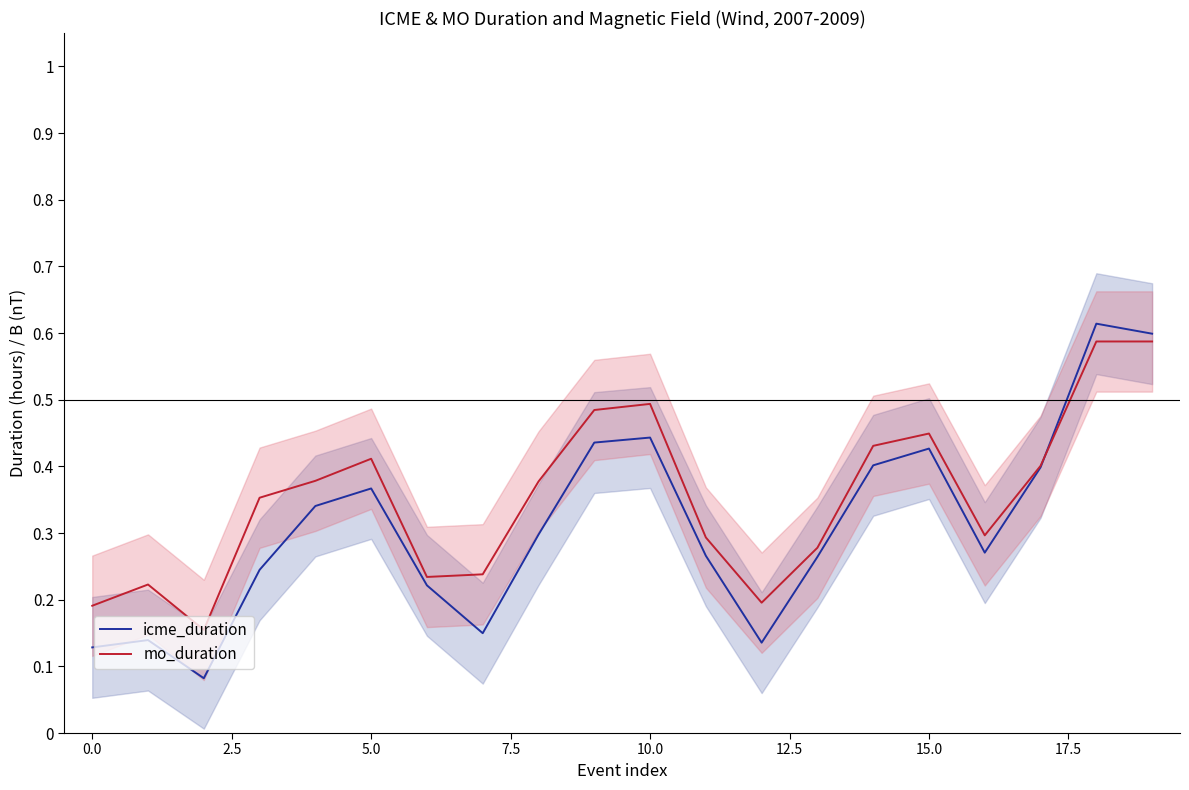

How many interior local peaks does the icme_duration series have?

5